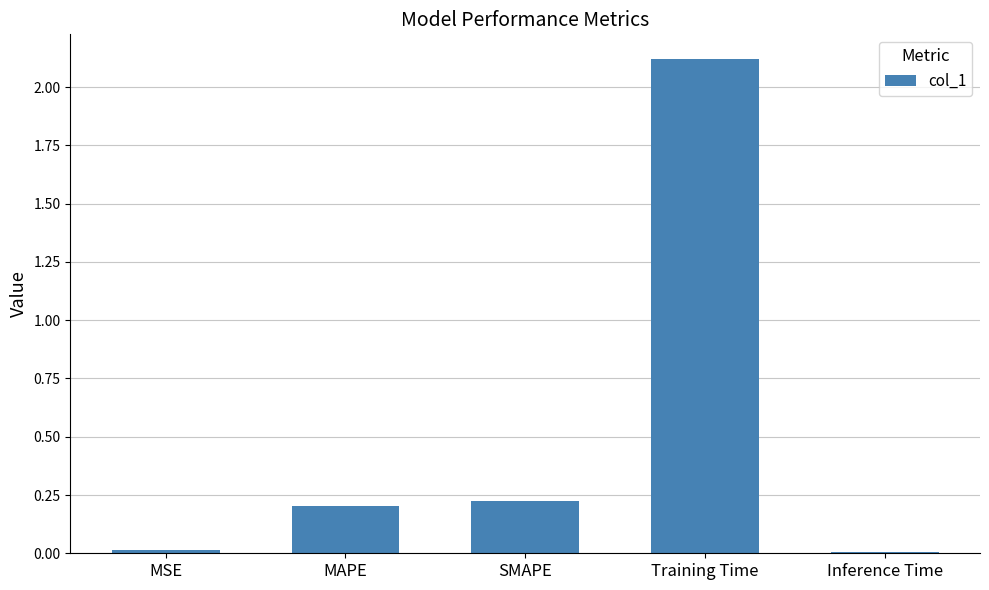

What is the change in value from SMAPE to Training Time?

+1.9